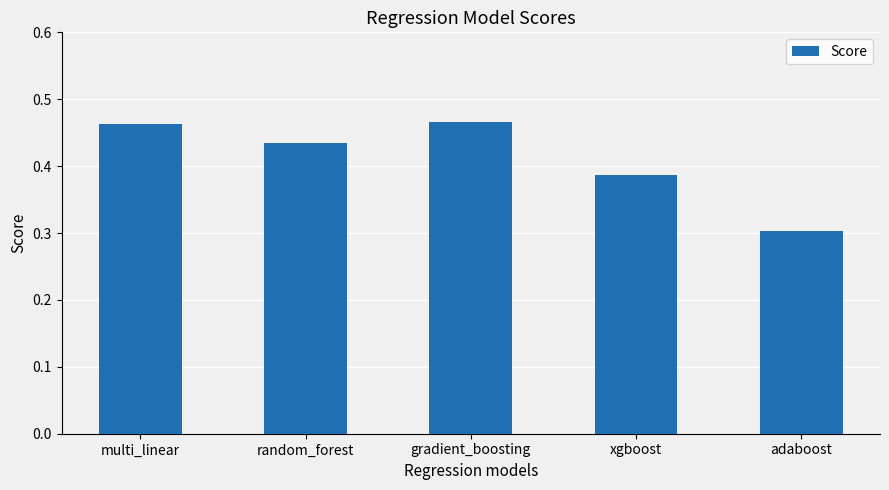

At which label is the value closest to 0?

adaboost